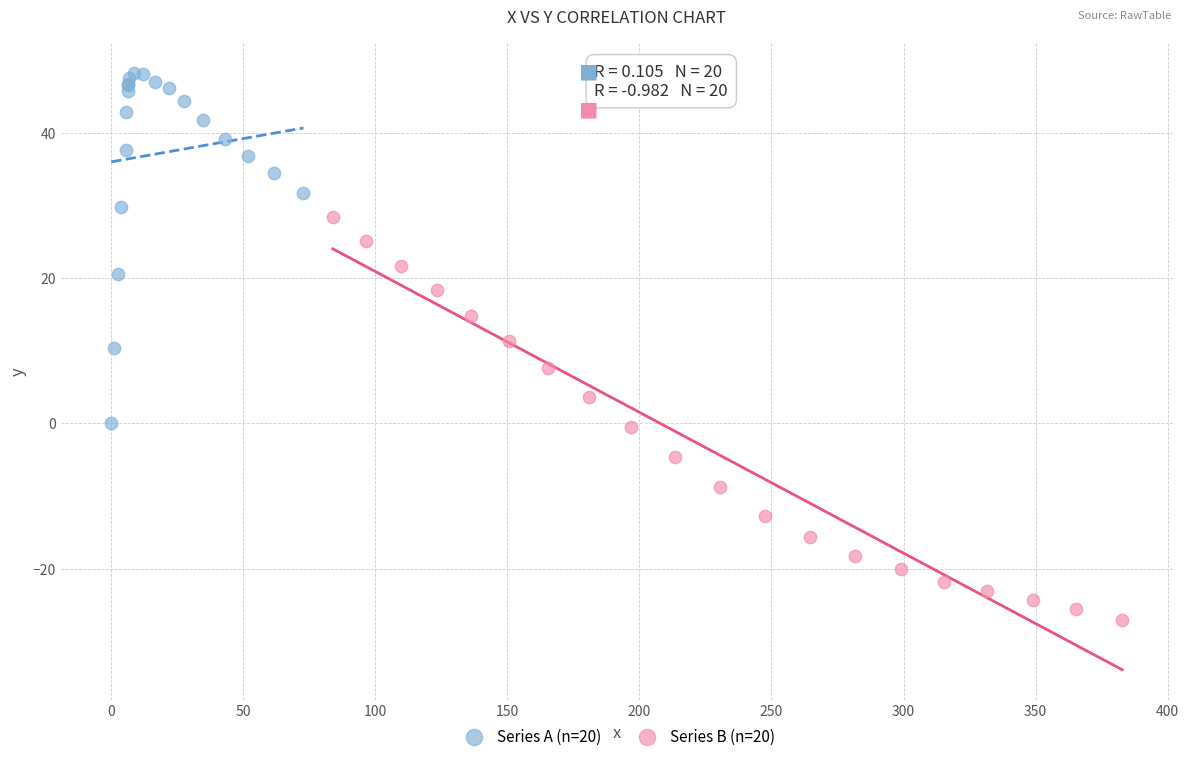

What are all the series names shown in the legend?

Series A (n=20), Series B (n=20)